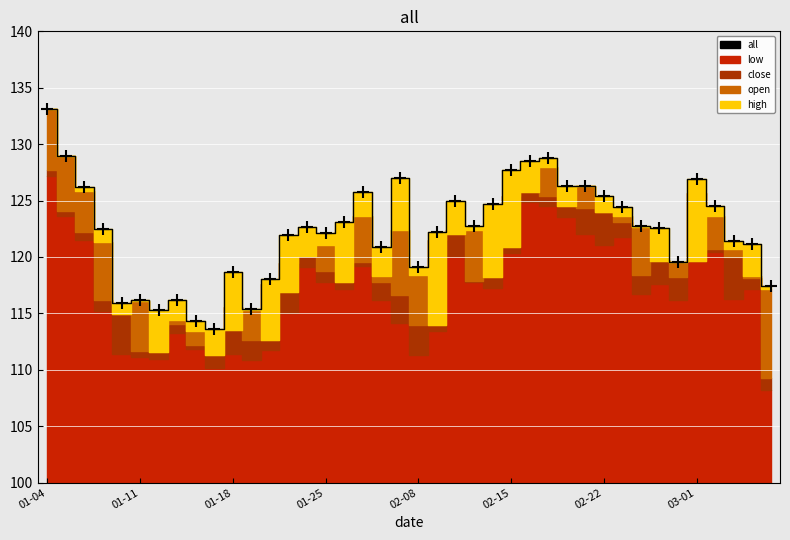

Is this an area chart (filled region under the line)?

No